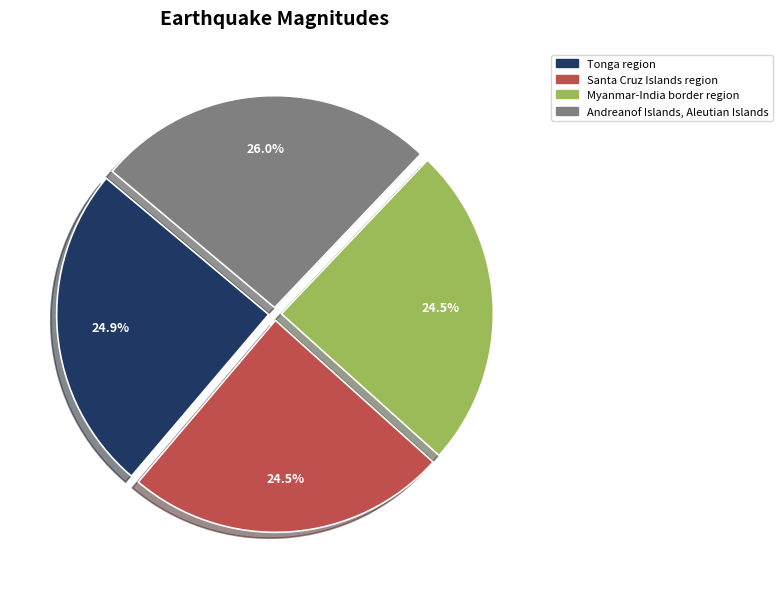

How many segments does this pie chart have?

4